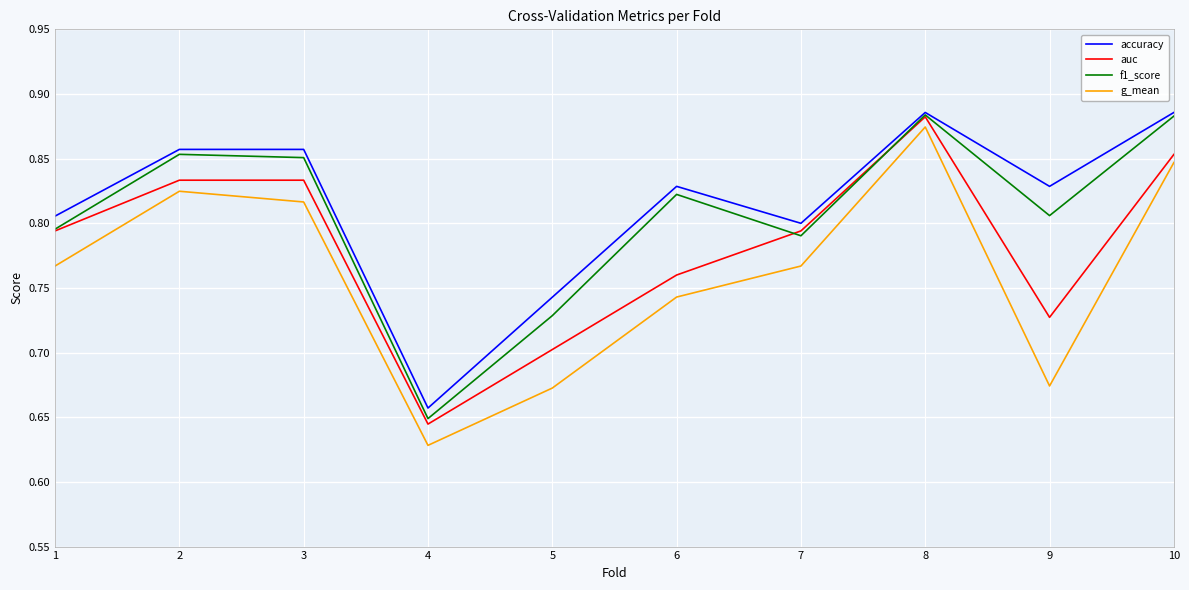

Rank the series by their average value, from lowest to highest.

g_mean, auc, f1_score, accuracy